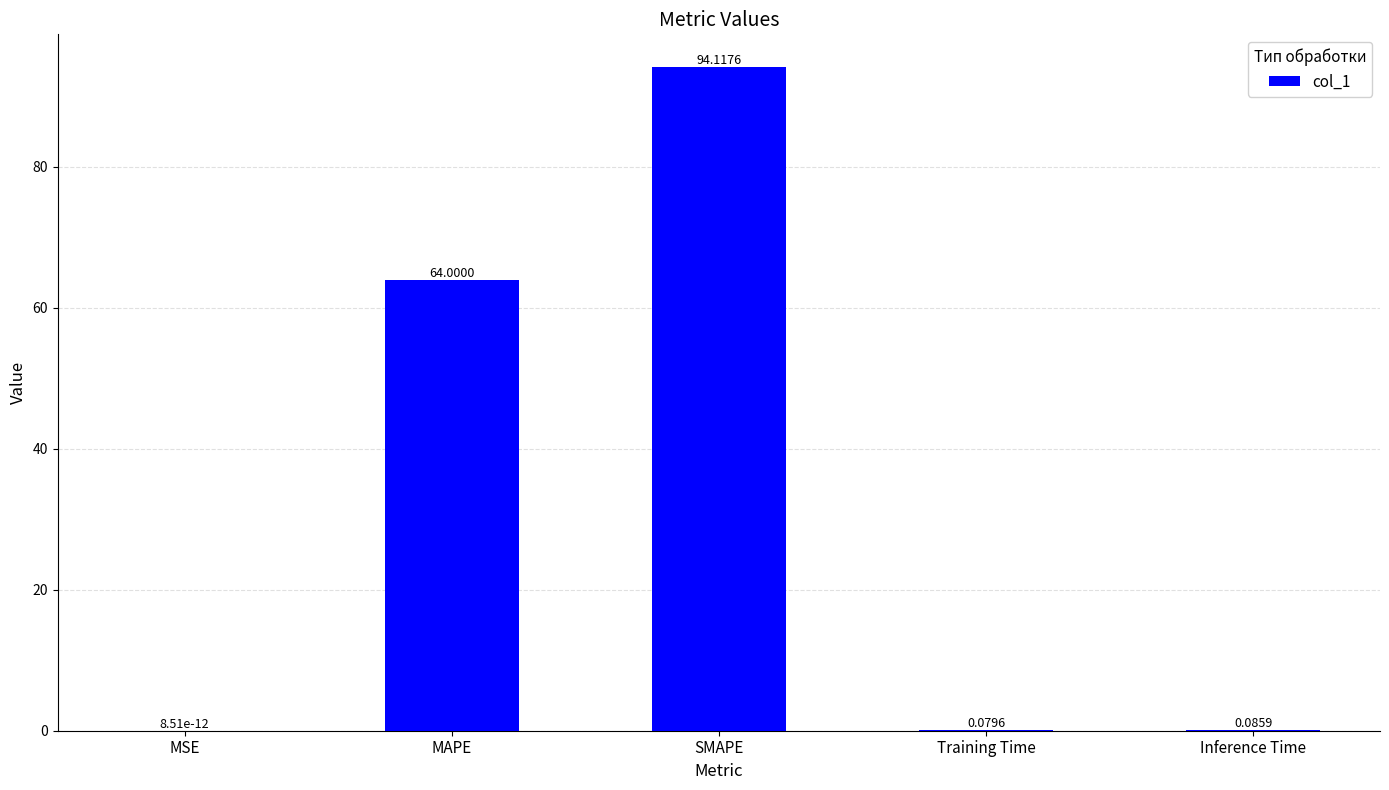

Which label corresponds to the largest value in the chart?

SMAPE